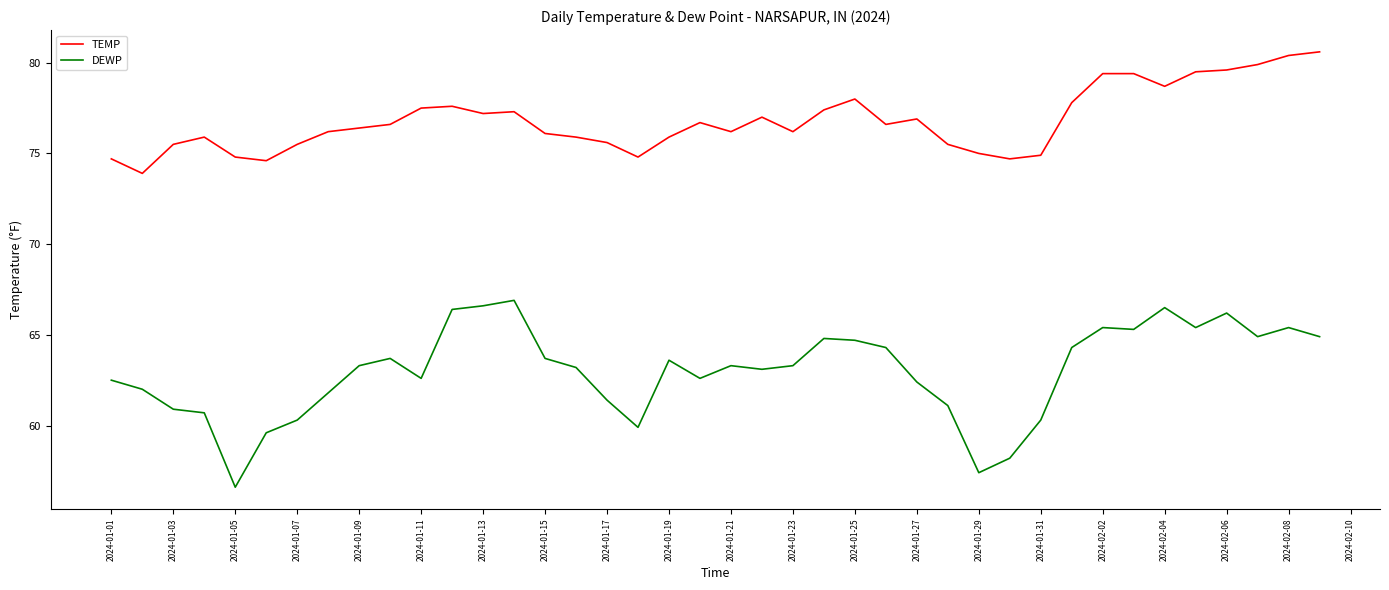

List the series in order of their peak value, lowest first.

DEWP, TEMP